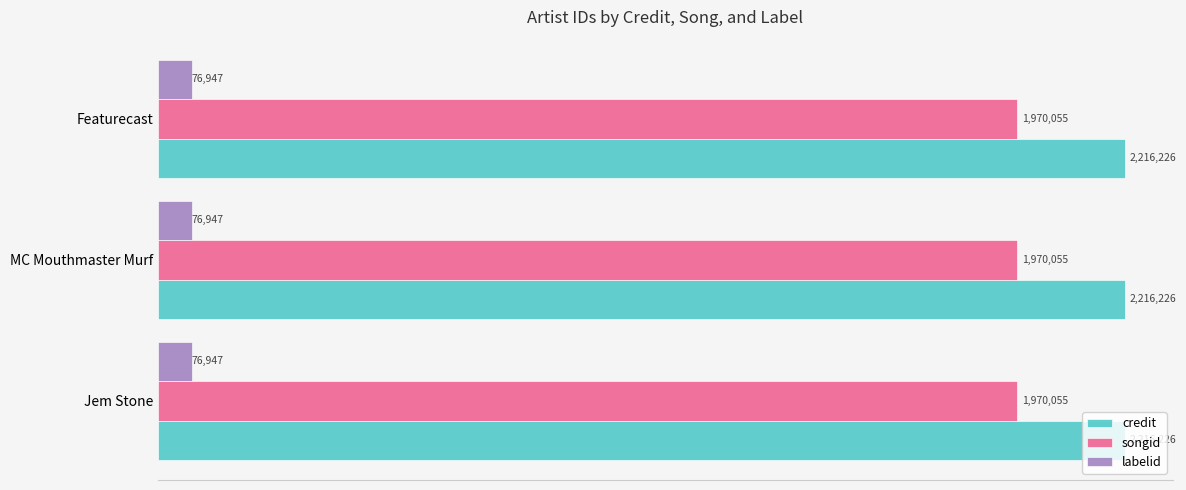

What are all the series names shown in the legend?

credit, songid, labelid